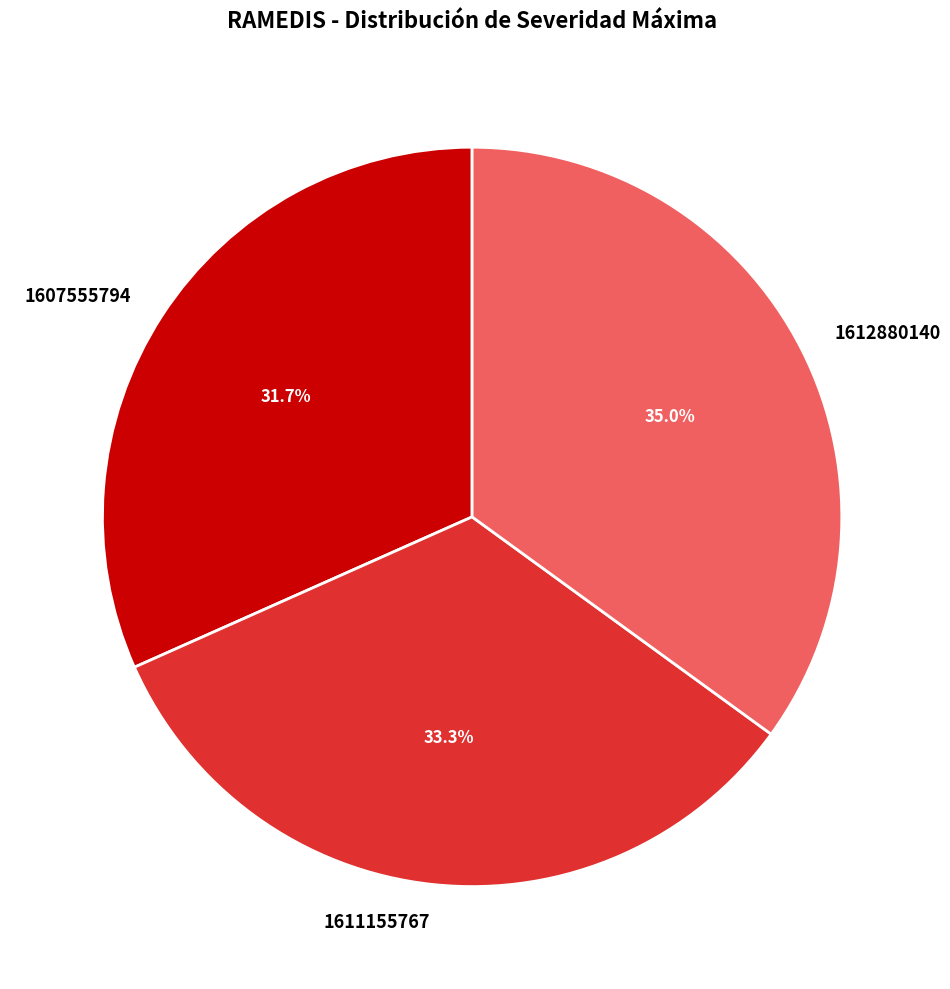

Does any single category account for the majority?

No